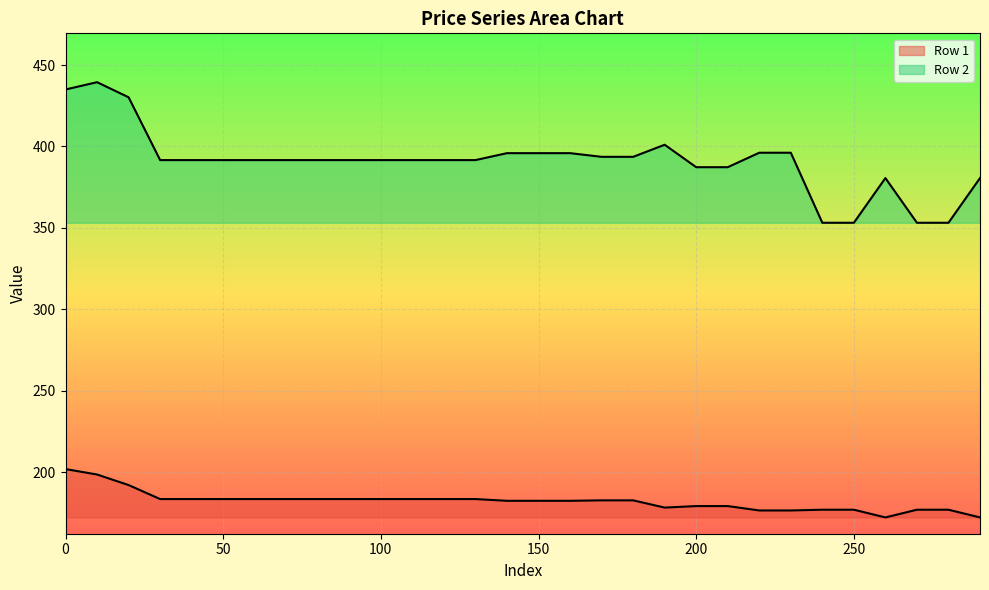

Which series has the widest spread of values?

Row 2